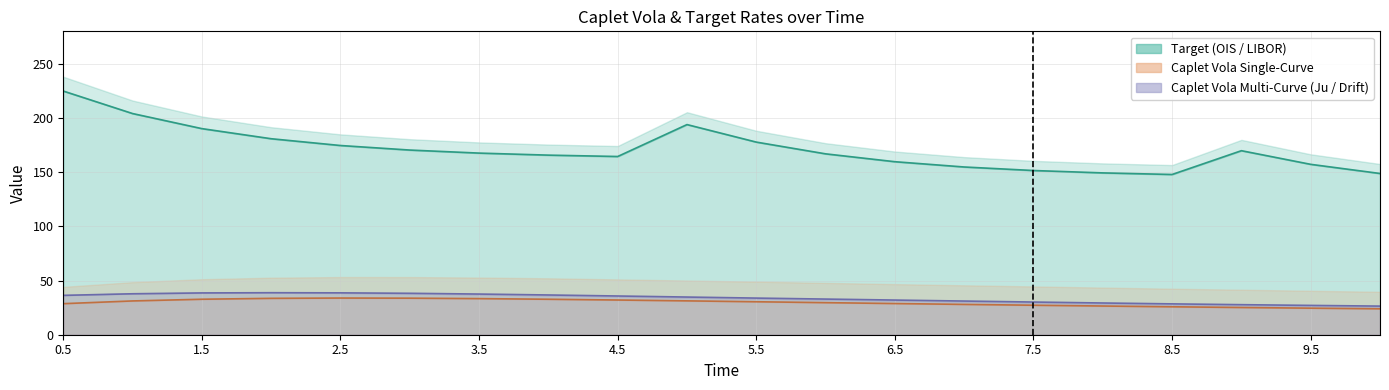

Which label corresponds to the largest value in the chart?

0.5